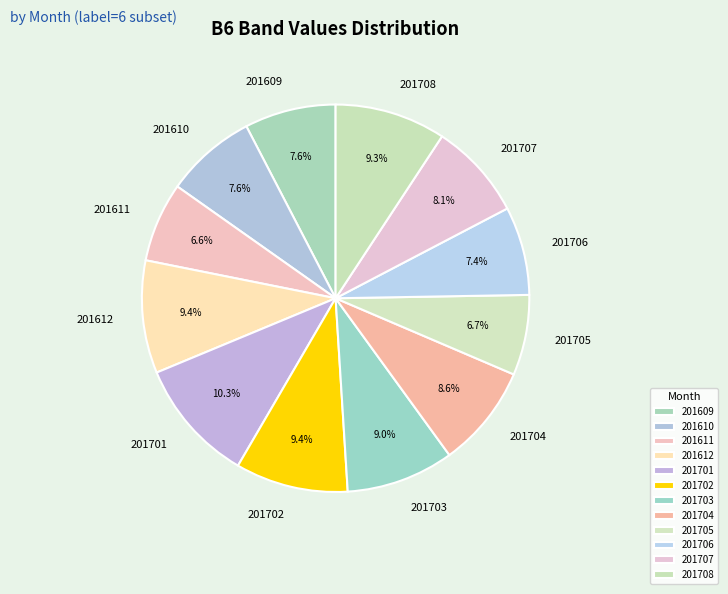

Combined, what portion of the pie is 201610 and 201707?

15.7%